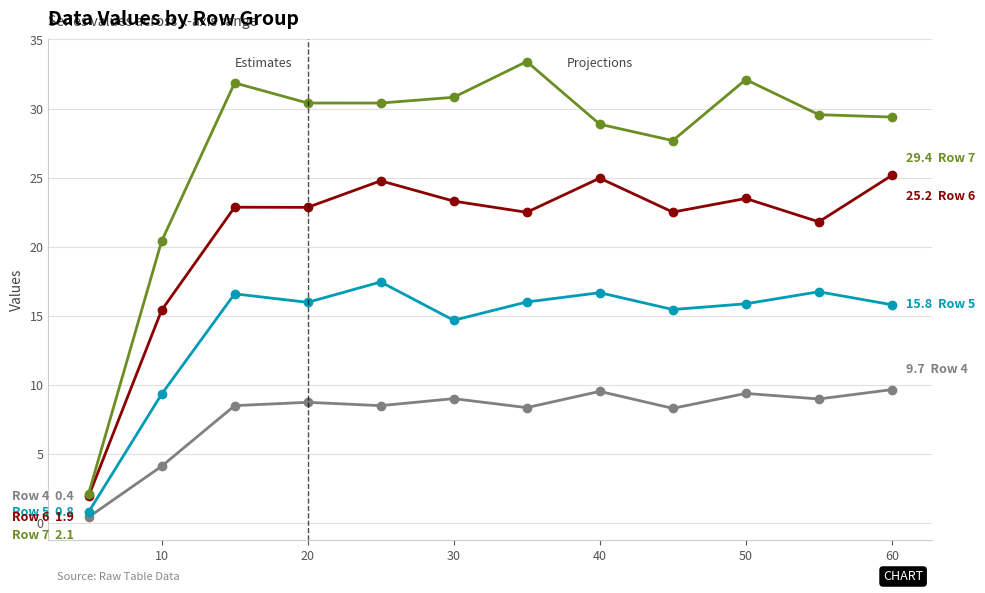

What is the maximum value shown in the chart?

33.4